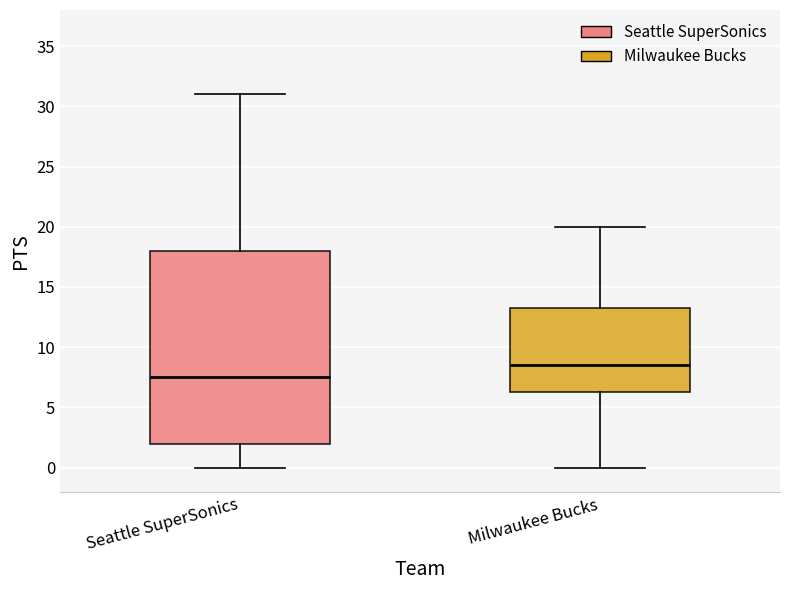

Reading left to right, read every box against the y-axis: the position of its median line, the range the box covers, and the ends of its whiskers. The values are not printed on the chart, so give them approximately, as read against the axis.

Seattle SuperSonics: median 7.5, box 2.0 to 18.0, whiskers 0.0 to 31.0
Milwaukee Bucks: median 8.5, box 6.5 to 13.5, whiskers 0.0 to 20.0